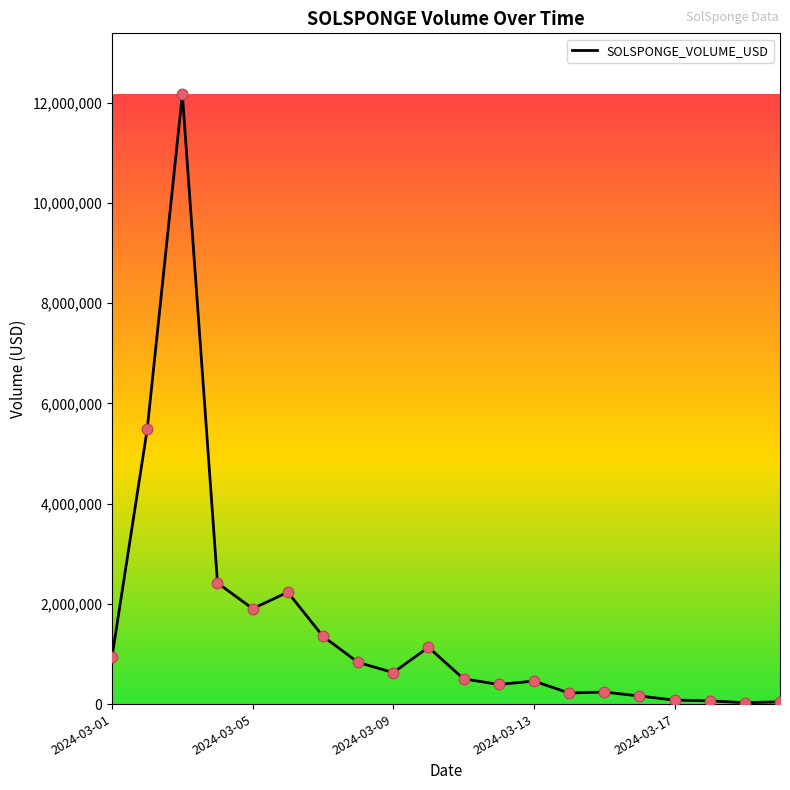

What is the maximum value shown in the chart?

12168630